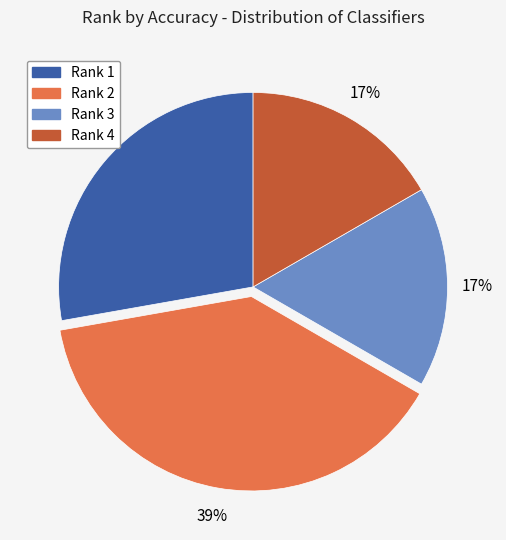

Count the number of slices in the pie.

4